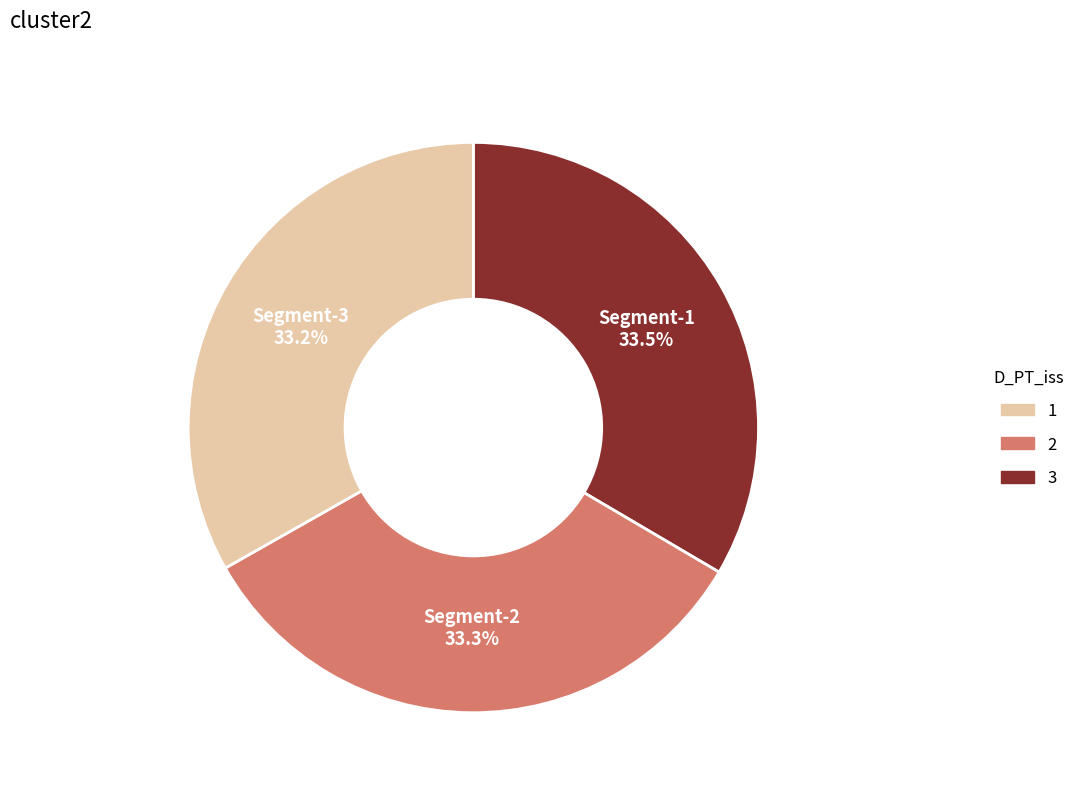

To the nearest percent, what is the average slice percentage?

33%